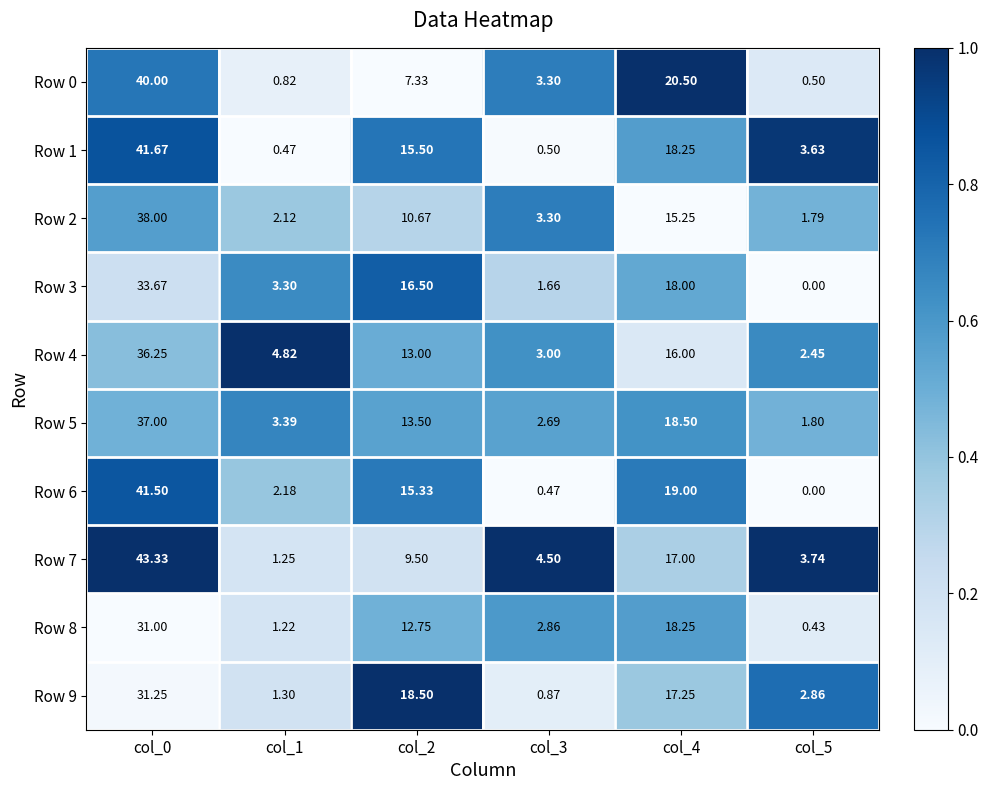

Is the value of Row 0 at col_1 greater than the value of Row 8 at col_5?

Yes